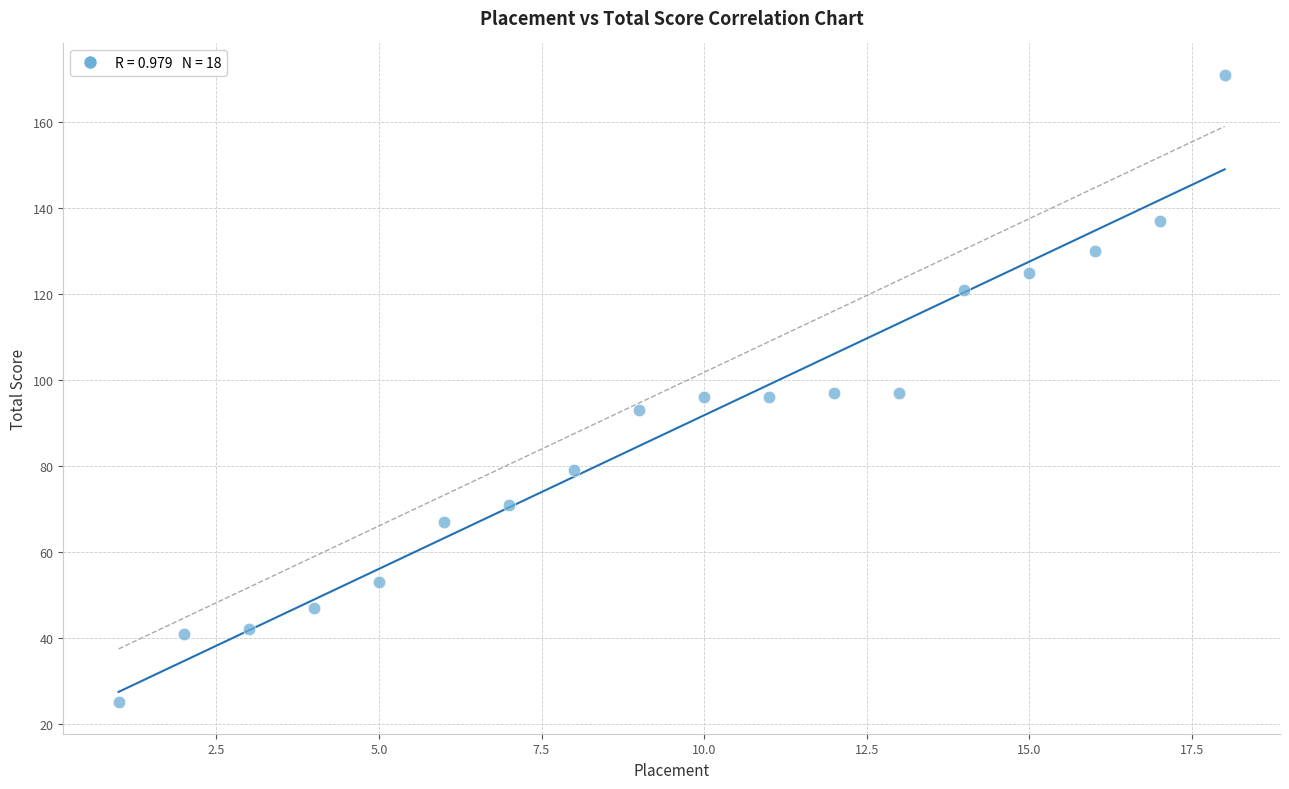

What is the range of X values (max minus min)?

17